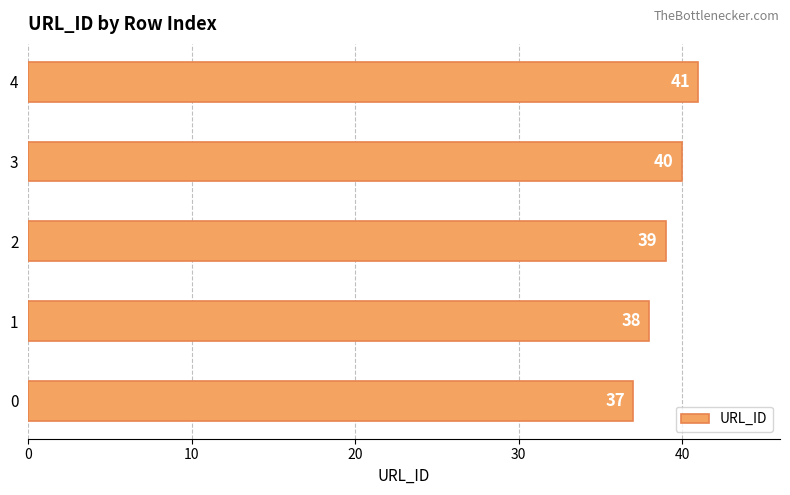

Reading bottom to top, what are all the values shown in this chart?

37	38	39	40	41